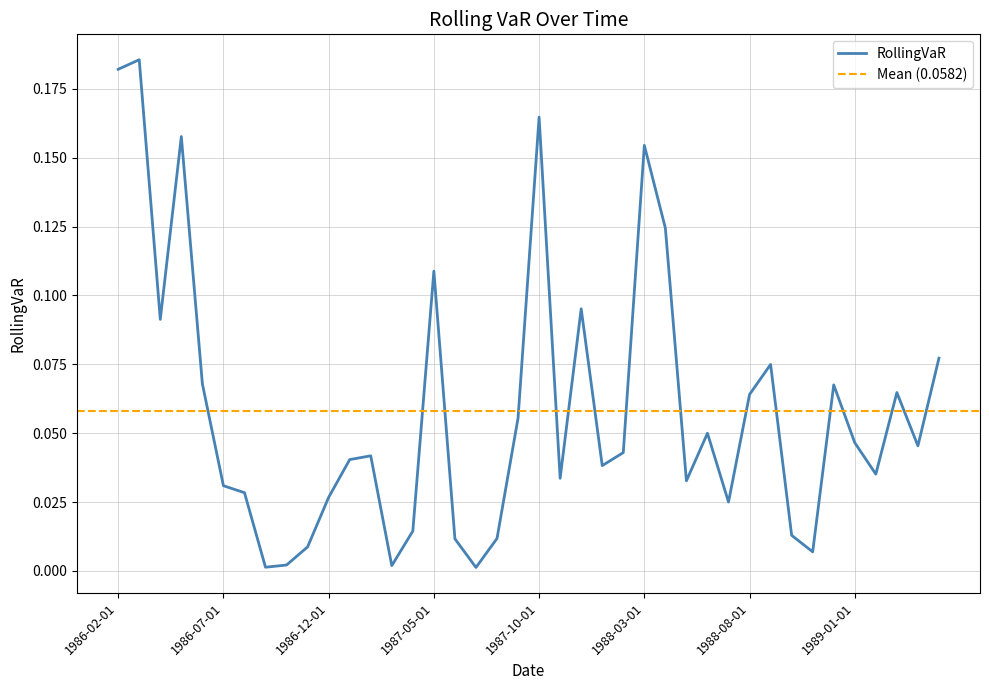

At which category does the chart reach its peak across all series?

1986-03-01